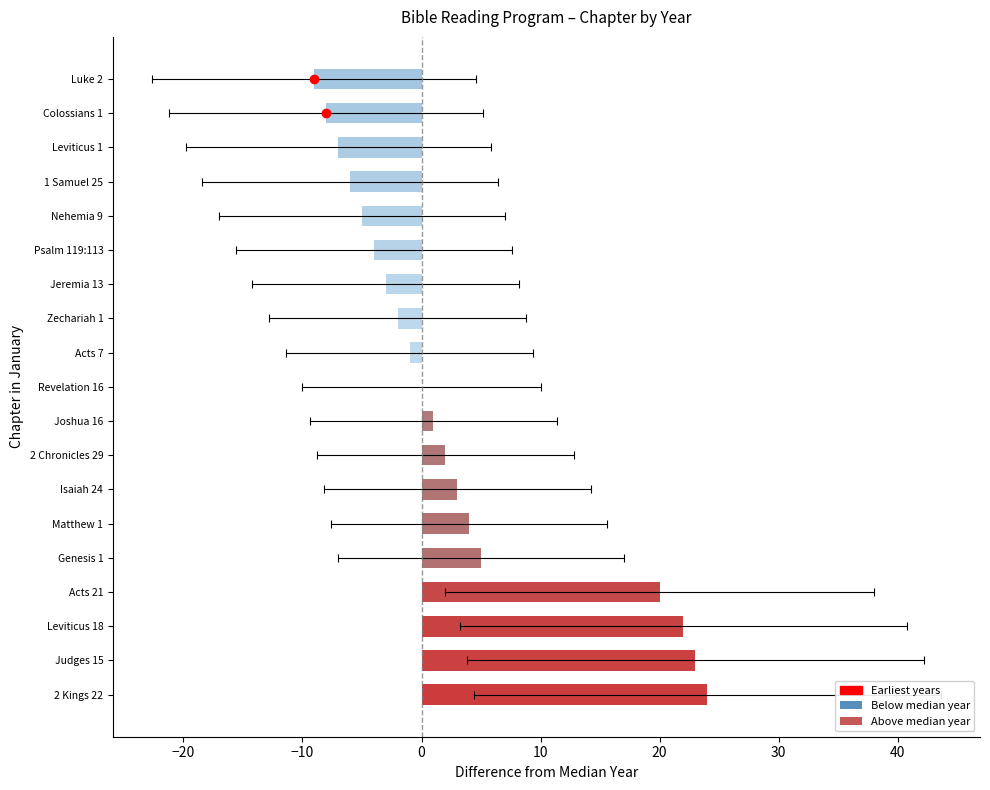

Reading right to left, list all the values displayed in this chart.

2 Kings 22=24	Judges 15=23	Leviticus 18=22	Acts 21=20	Genesis 1=5	Matthew 1=4	Isaiah 24=3	2 Chronicles 29=2	Joshua 16=1	Revelation 16=0	Acts 7=-1	Zechariah 1=-2	Jeremia 13=-3	Psalm 119:113=-4	Nehemia 9=-5	1 Samuel 25=-6	Leviticus 1=-7	Colossians 1=-8	Luke 2=-9